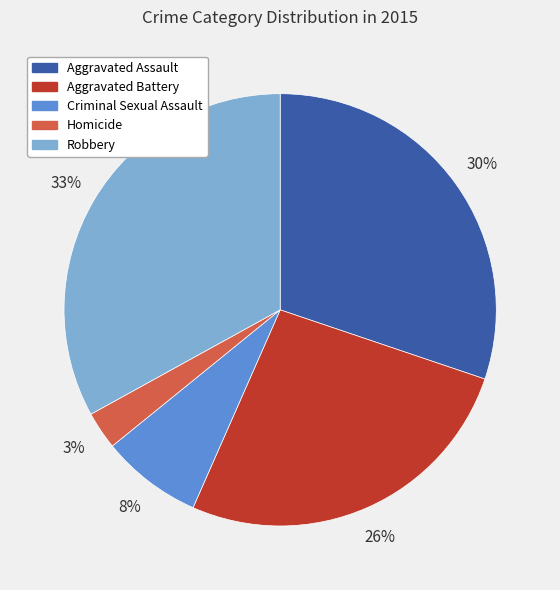

Which category has the biggest portion of the pie?

Robbery